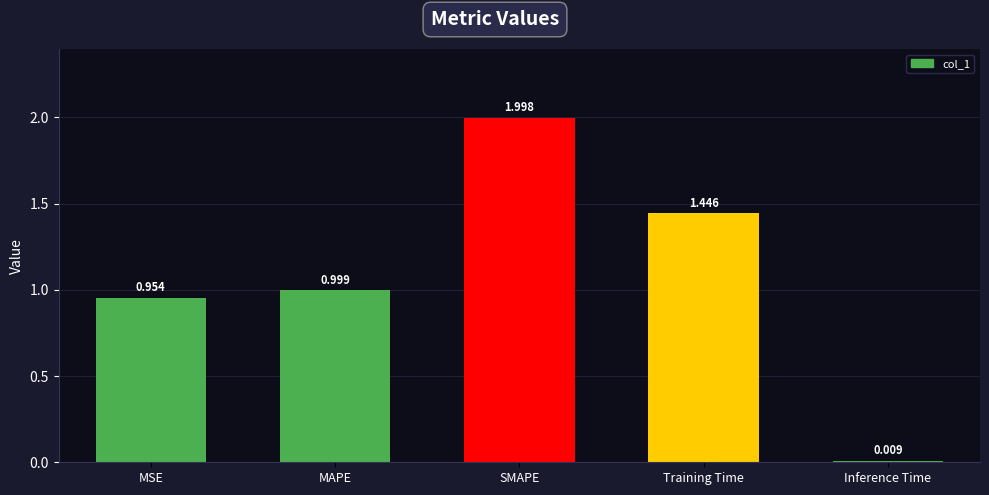

The value at MSE is 1.0. True or false?

True